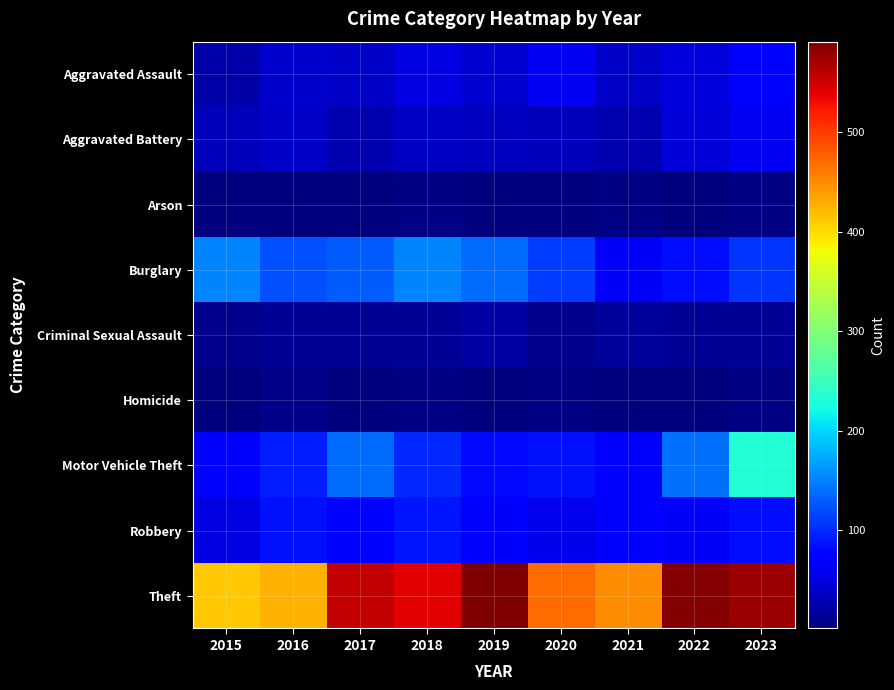

Reading left to right, what are all the values shown in this chart?

Aggravated Assault: 2015=23	2016=41	2017=38	2018=53	2019=44	2020=61	2021=40	2022=50	2023=67
Aggravated Battery: 2015=32	2016=40	2017=28	2018=37	2019=34	2020=32	2021=27	2022=48	2023=61
Arson: 2015=2	2016=3	2017=1	2018=4	2019=2	2020=3	2021=4	2022=3	2023=4
Burglary: 2015=152	2016=121	2017=129	2018=152	2019=139	2020=110	2021=64	2022=82	2023=107
Criminal Sexual Assault: 2015=10	2016=13	2017=14	2018=13	2019=21	2020=10	2021=16	2022=14	2023=13
Homicide: 2015=2	2016=6	2017=1	2018=4	2019=1	2020=4	2021=2	2022=1	2023=4
Motor Vehicle Theft: 2015=75	2016=93	2017=138	2018=99	2019=81	2020=86	2021=77	2022=141	2023=233
Robbery: 2015=52	2016=84	2017=76	2018=88	2019=66	2020=57	2021=69	2022=65	2023=83
Theft: 2015=412	2016=426	2017=555	2018=540	2019=591	2020=471	2021=450	2022=587	2023=577